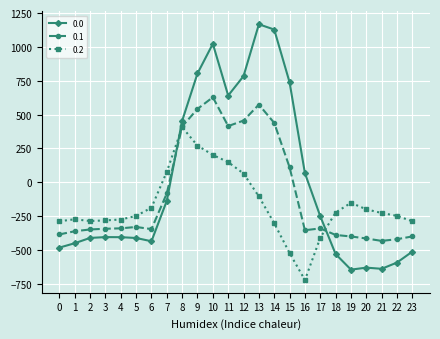

What are all the series names shown in the legend?

0.0, 0.1, 0.2